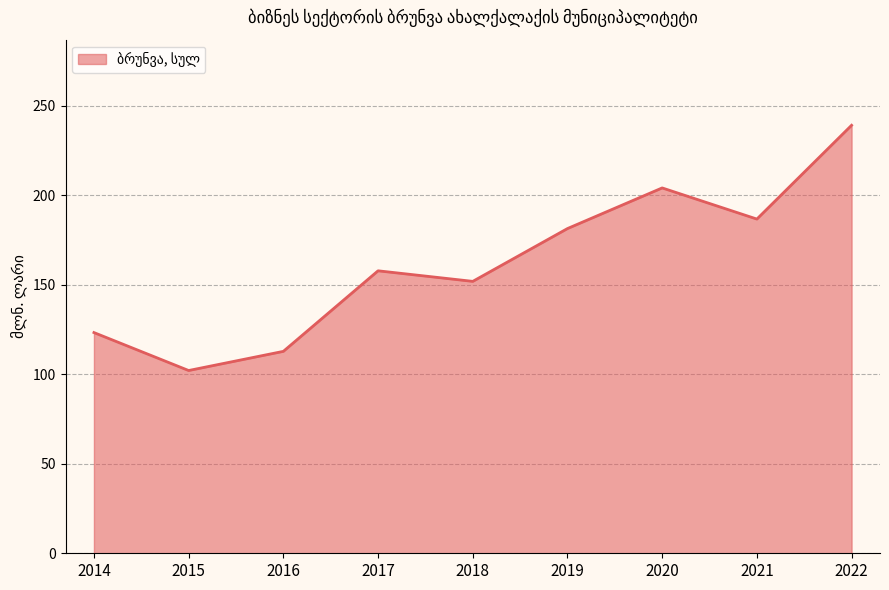

Where does the data first go above 157?

2017